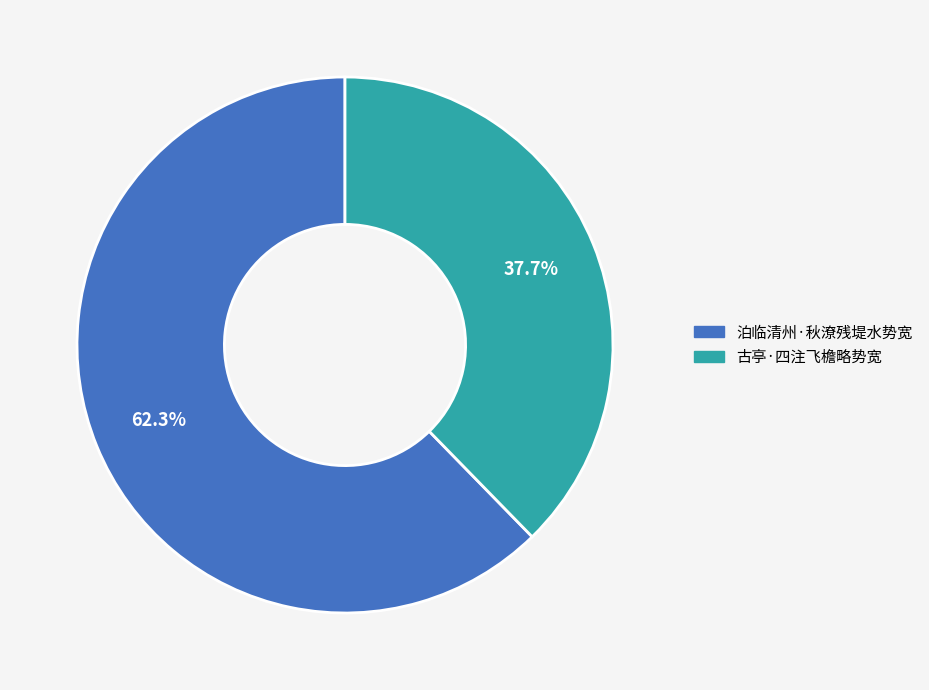

Between 古亭·四注飞檐略势宽 and 泊临清州·秋潦残堤水势宽, which is larger?

泊临清州·秋潦残堤水势宽